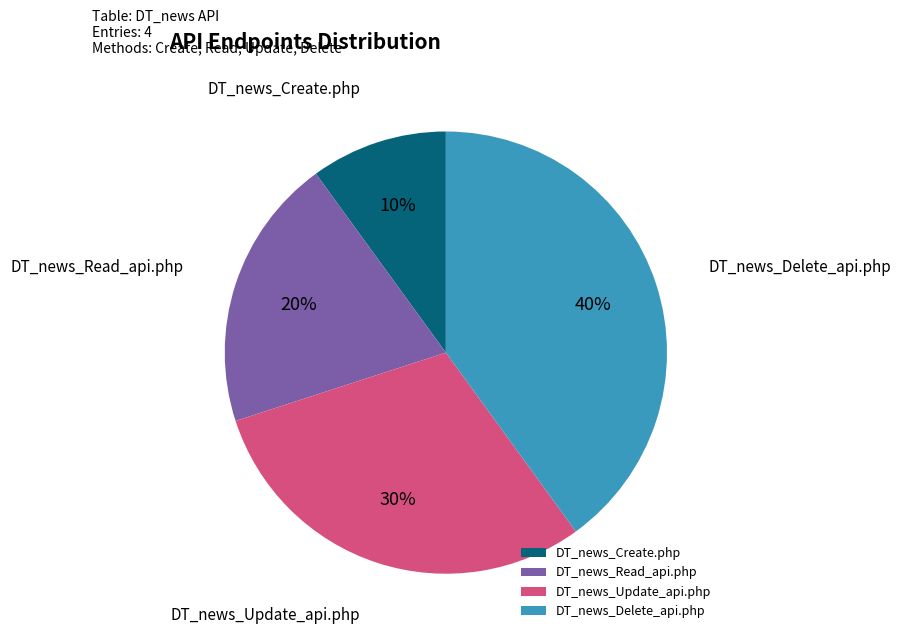

What is the ratio of the value at DT_news_Delete_api.php to the value at DT_news_Update_api.php?

1.3